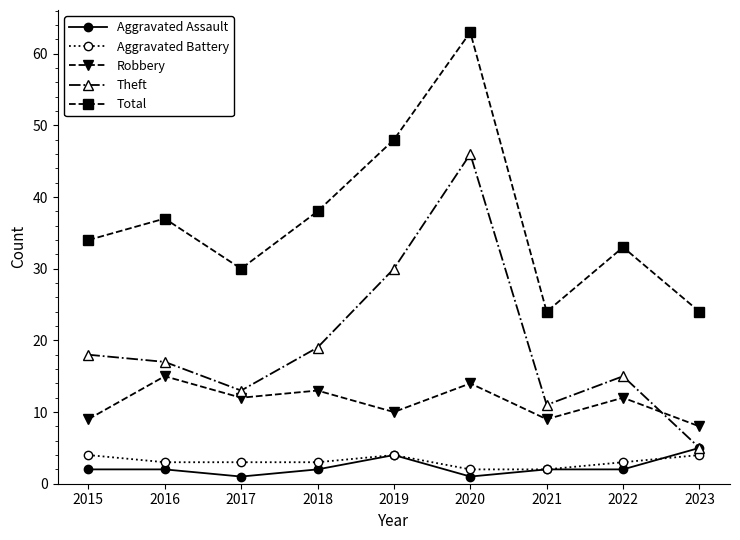

At which label does Theft first exceed 17?

2015